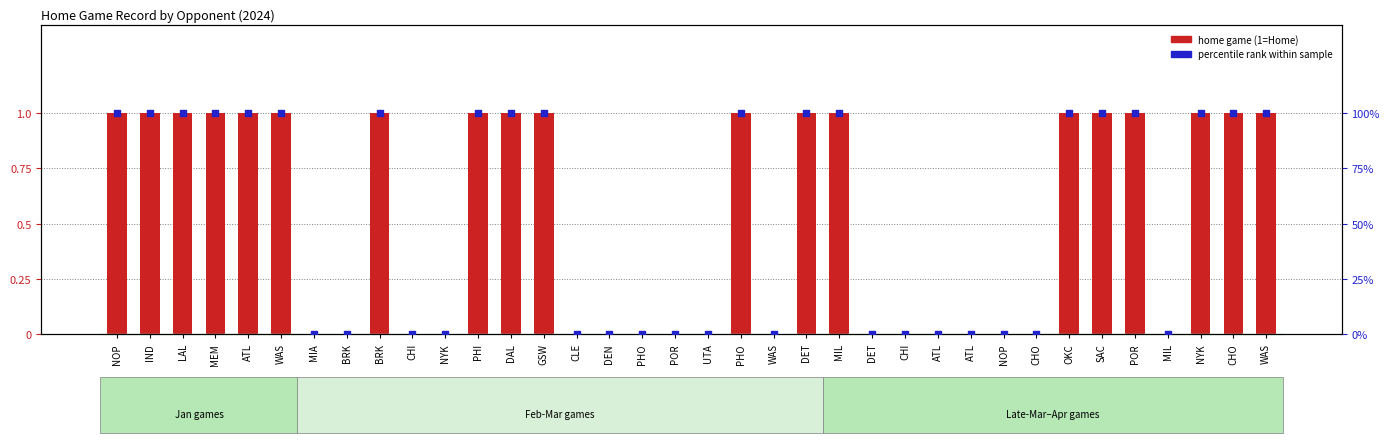

What are all the series names shown in the legend?

home game (1=Home), percentile rank within sample